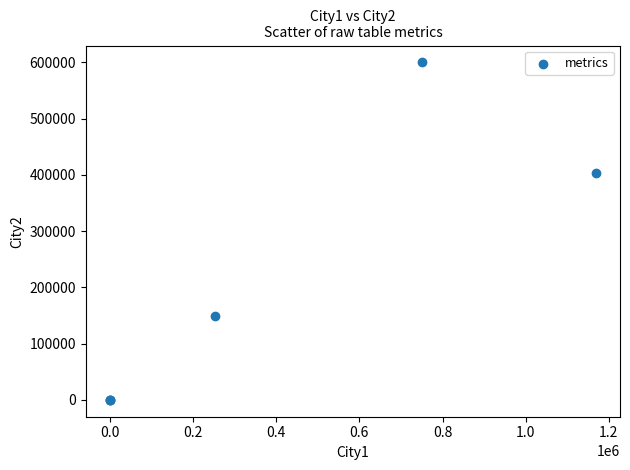

What Y value in the scatter plot is closest to 300000?

402840.4